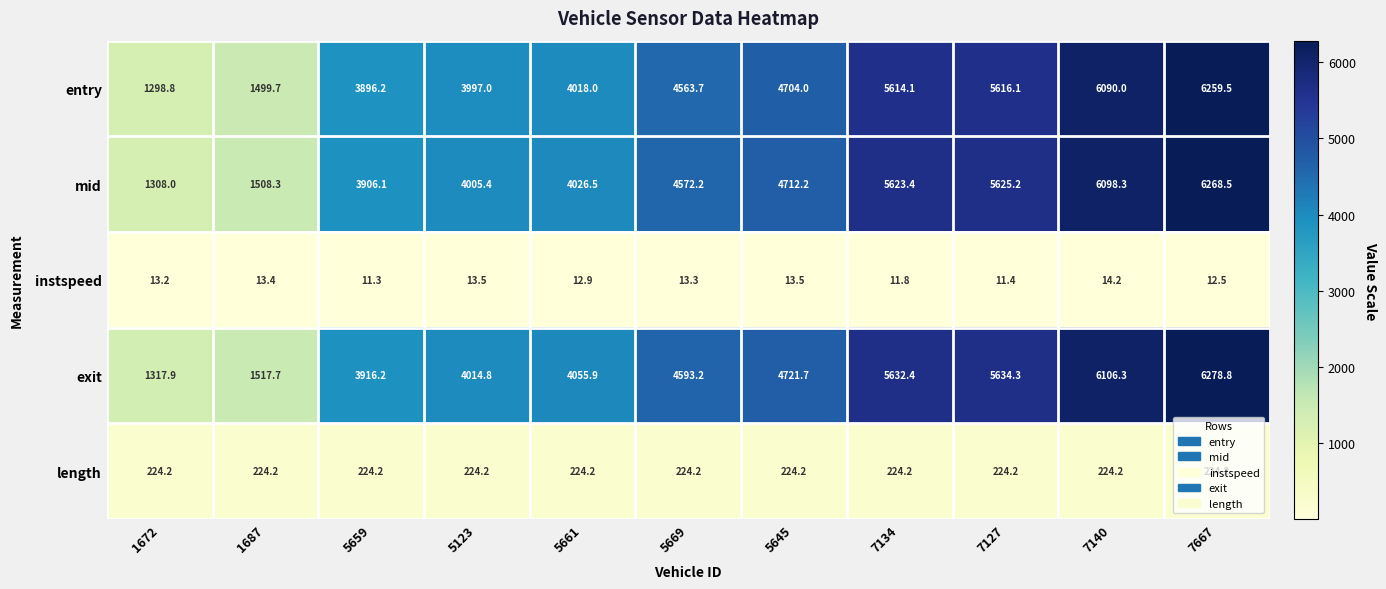

Where is mid nearest to the value 3788?

5659